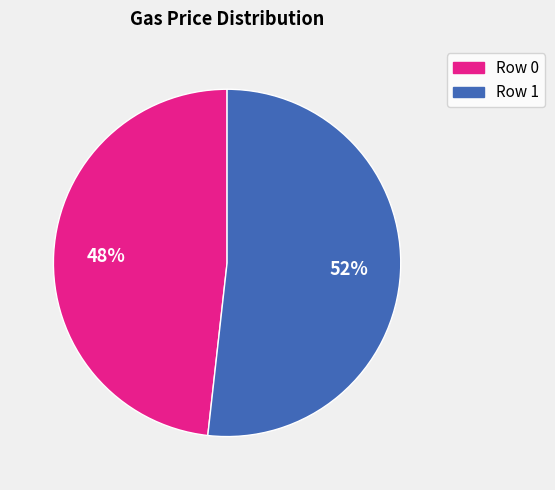

Is there any slice that represents more than half of the pie?

Yes